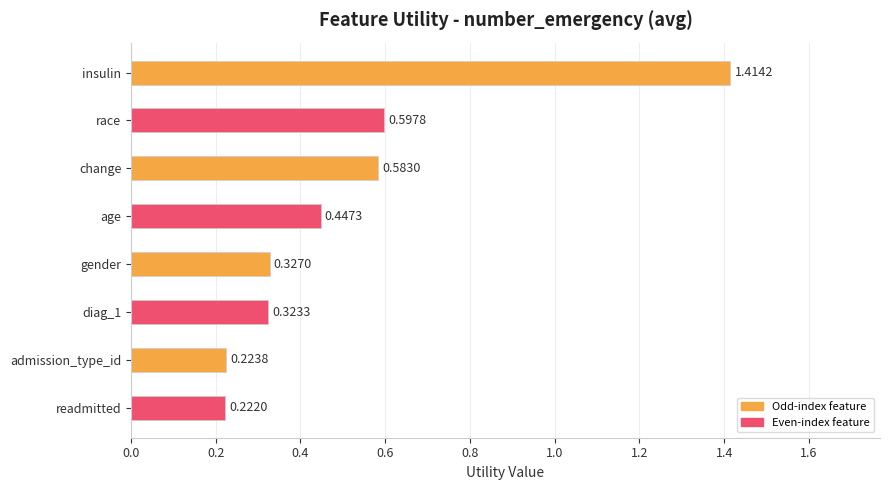

What is the label of the 3rd bar from the top?

change